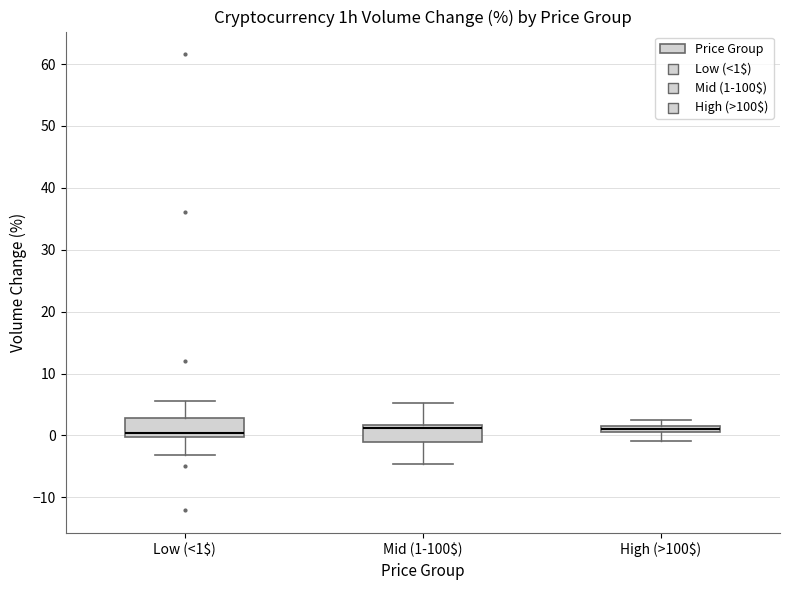

Where is the lower edge of the box for Mid (1-100$) on the y-axis? The values are not printed on the chart, so give them approximately, as read against the axis.

-1